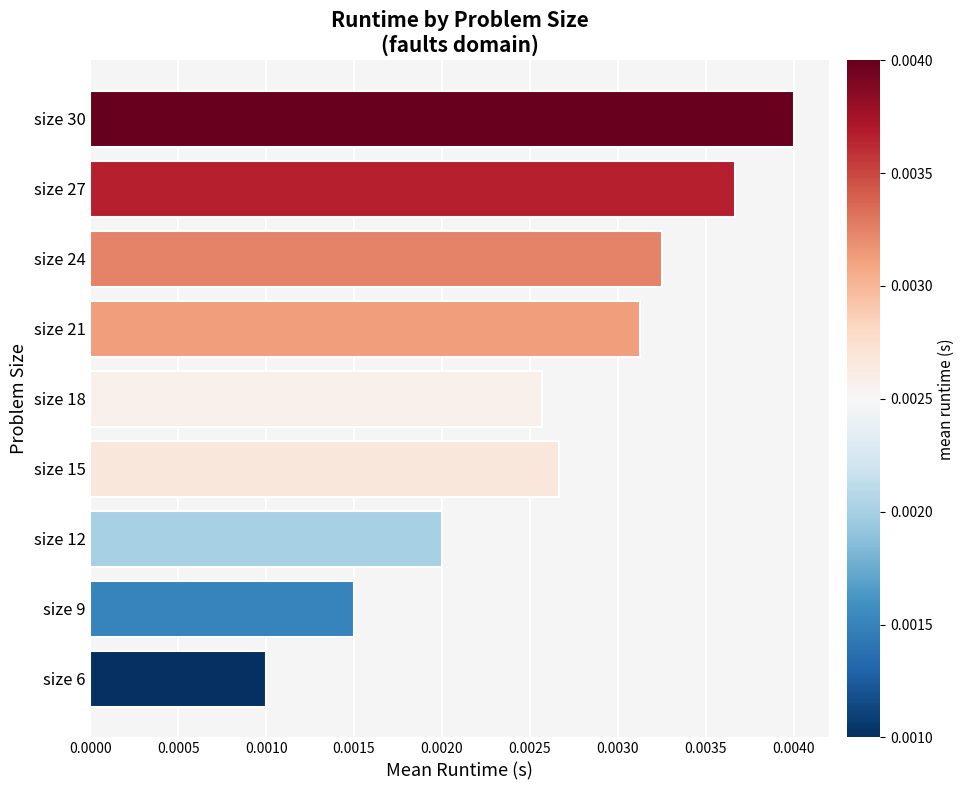

Rank the categories by value from lowest to highest.

size 6, size 9, size 12, size 18, size 15, size 21, size 24, size 27, size 30